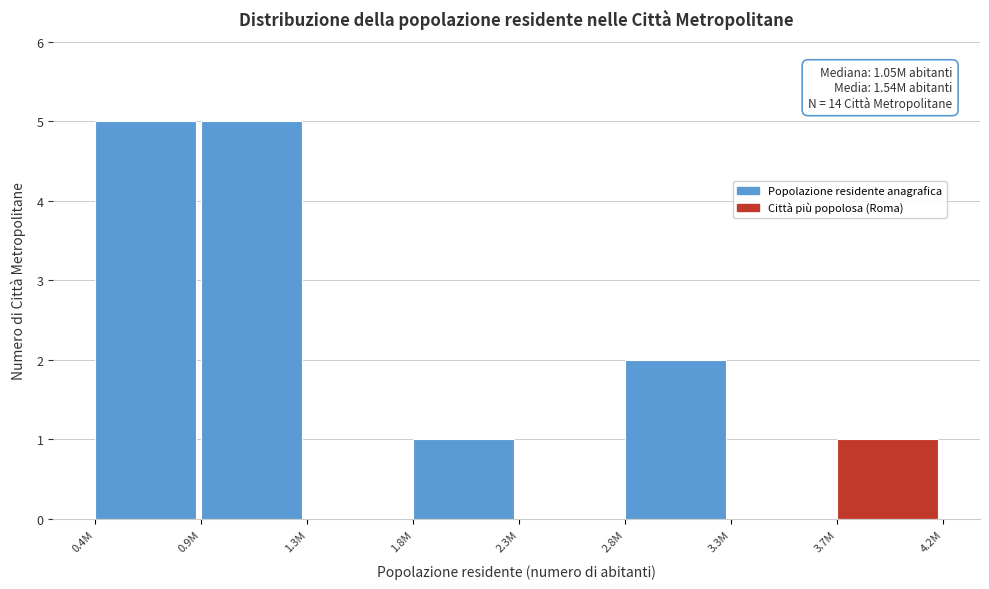

Reading right to left, list all the values displayed in this chart.

3.7M=1	3.3M=0	2.8M=2	2.3M=0	1.8M=1	1.3M=0	0.9M=5	0.4M=5